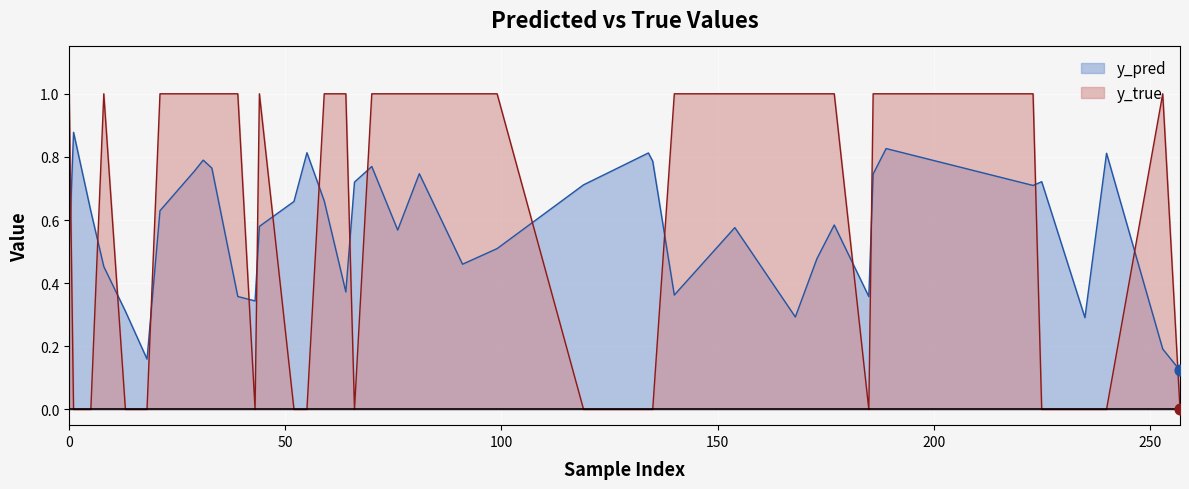

Which series has the widest spread of Y values?

y_true